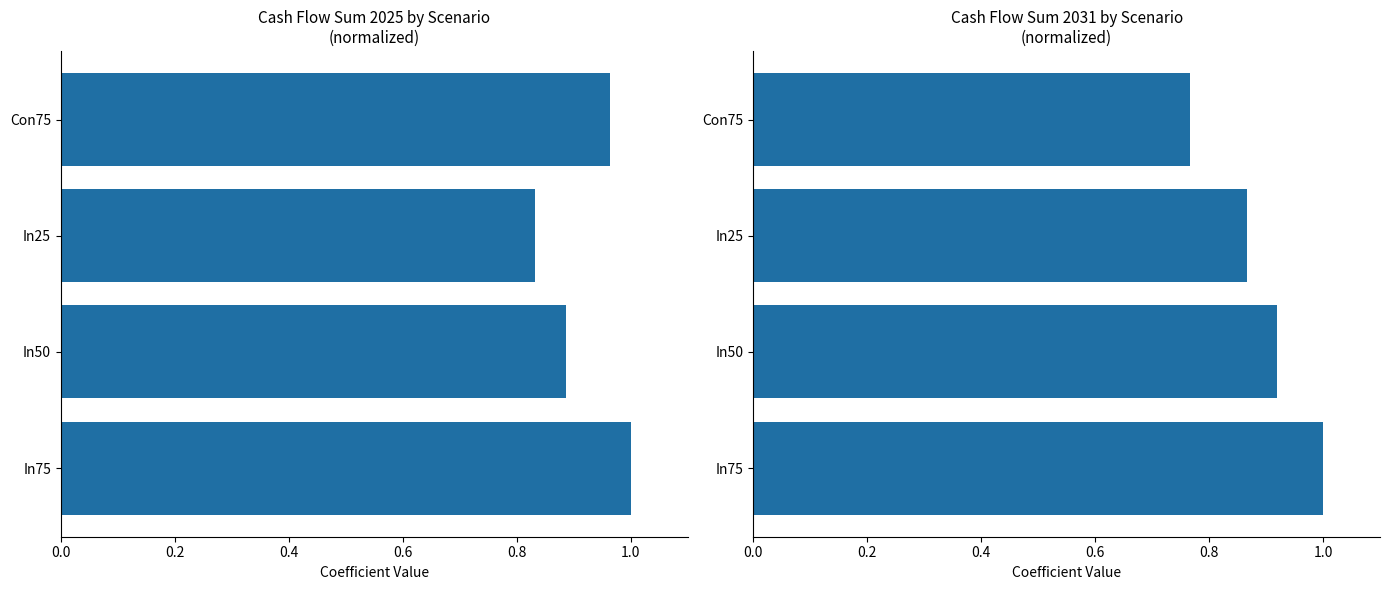

What is the difference between the values at Con75 and In25?

0.1